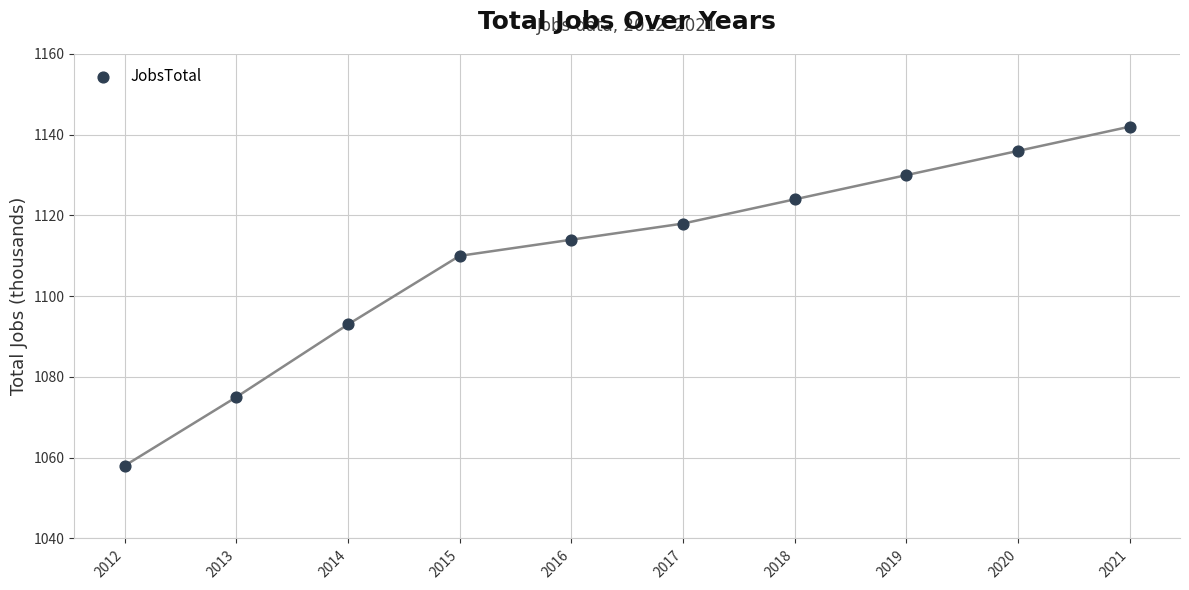

What is the average X value?

2016